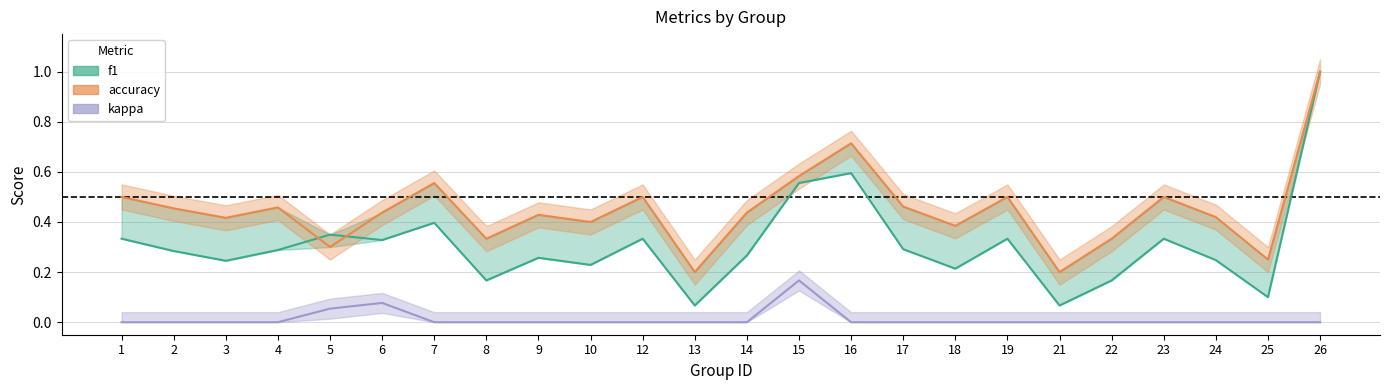

The value of f1 at 17 is 0.1. True or false?

False